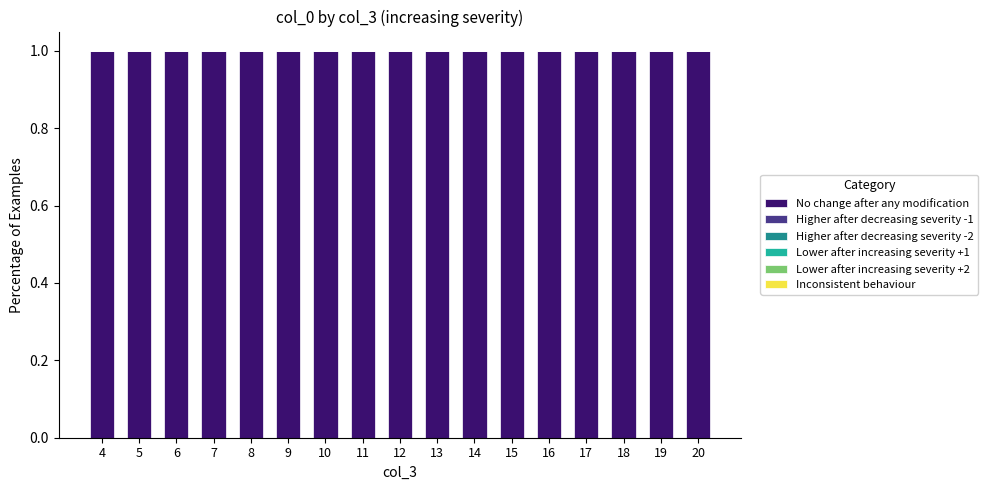

What is the total value across all series at 11?

1